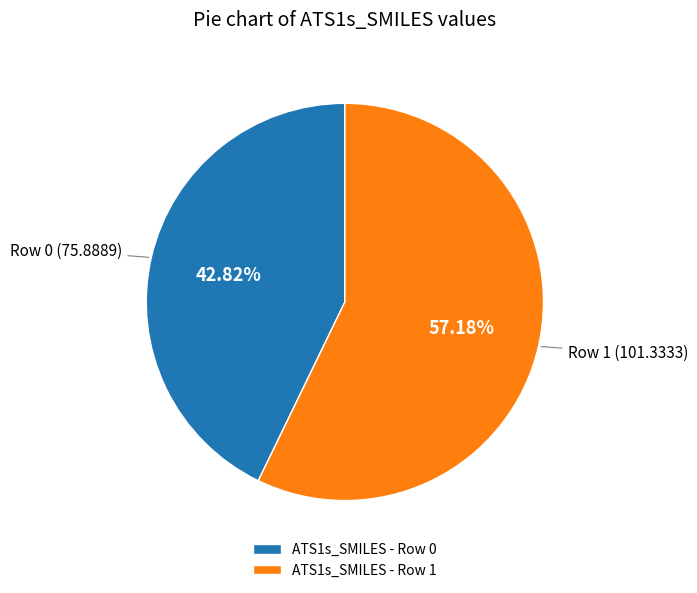

Combined, do ATS1s_SMILES - Row 0 and ATS1s_SMILES - Row 1 account for over 50%?

Yes